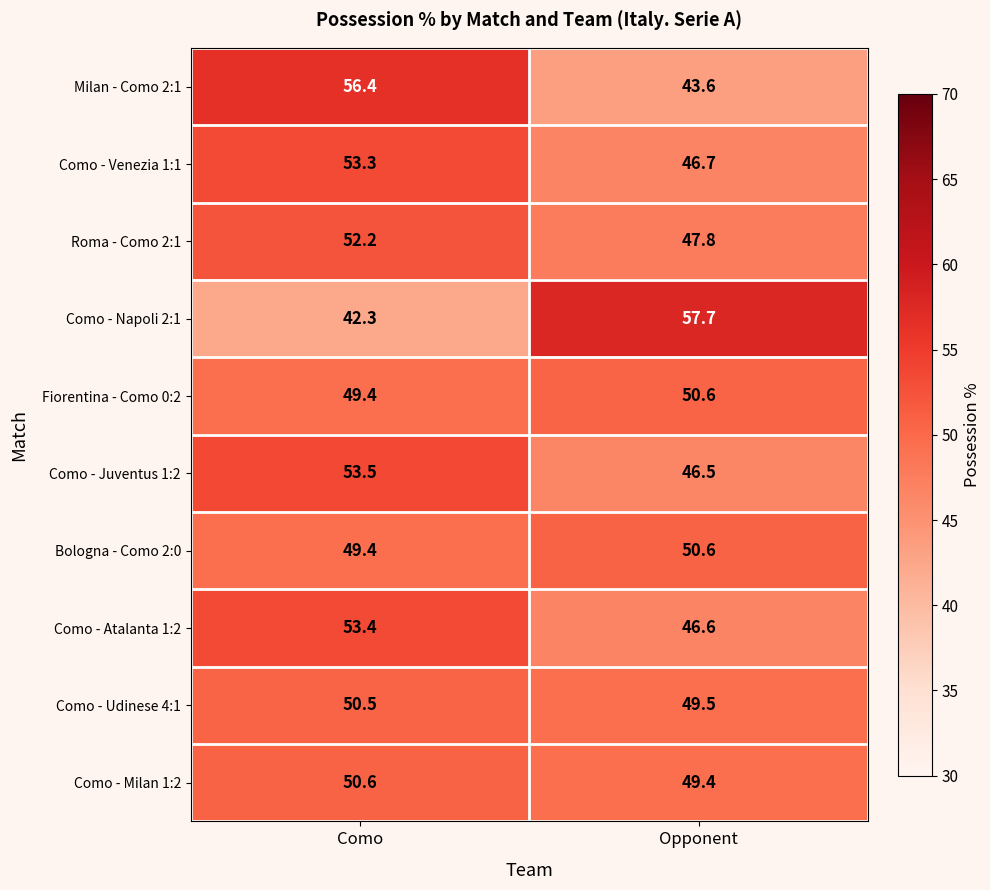

Reading left to right, transcribe all the data shown in this chart.

Milan - Como 2:1: 56.4	43.6
Como - Venezia 1:1: 53.3	46.7
Roma - Como 2:1: 52.2	47.8
Como - Napoli 2:1: 42.3	57.7
Fiorentina - Como 0:2: 49.4	50.6
Como - Juventus 1:2: 53.5	46.5
Bologna - Como 2:0: 49.4	50.6
Como - Atalanta 1:2: 53.4	46.6
Como - Udinese 4:1: 50.5	49.5
Como - Milan 1:2: 50.6	49.4